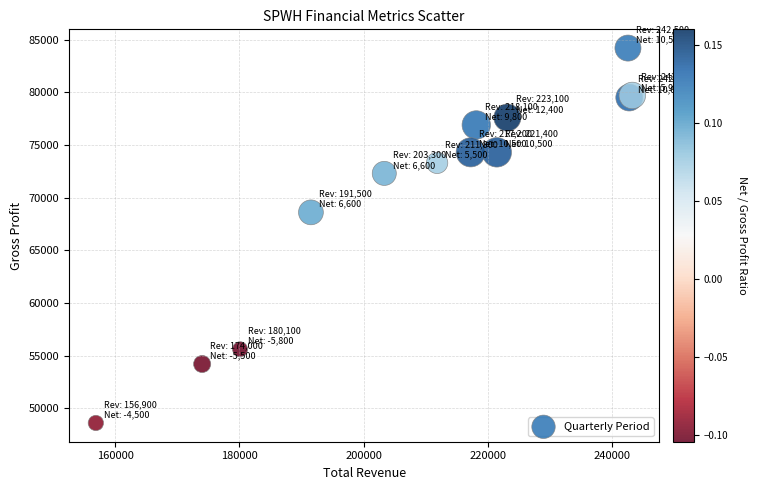

What Y value in the scatter plot is closest to 66400?

68600